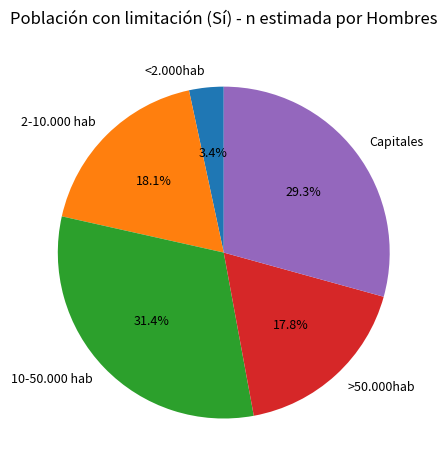

Is it true that 2-10.000 hab is 18% of the pie?

True